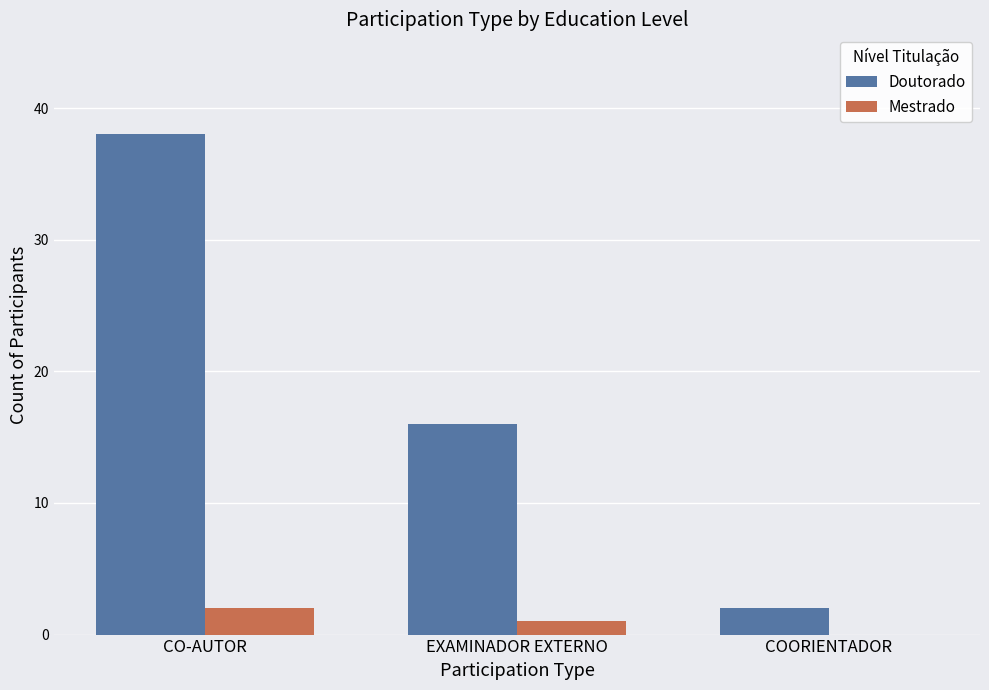

At which label does Doutorado reach its peak?

CO-AUTOR